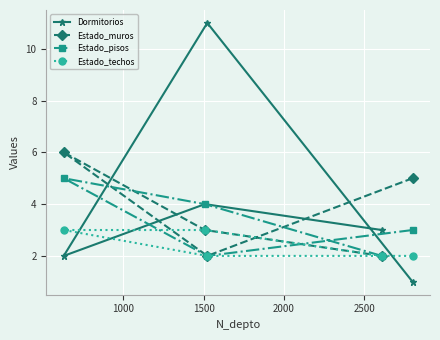

How many categories are shown in the chart?

5